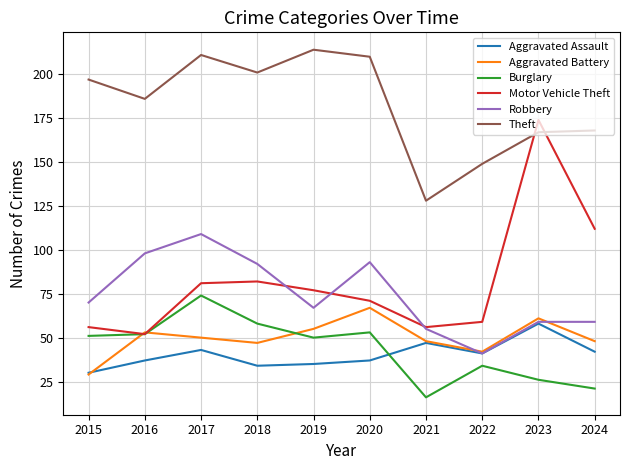

Where is the first local maximum for Theft?

2017